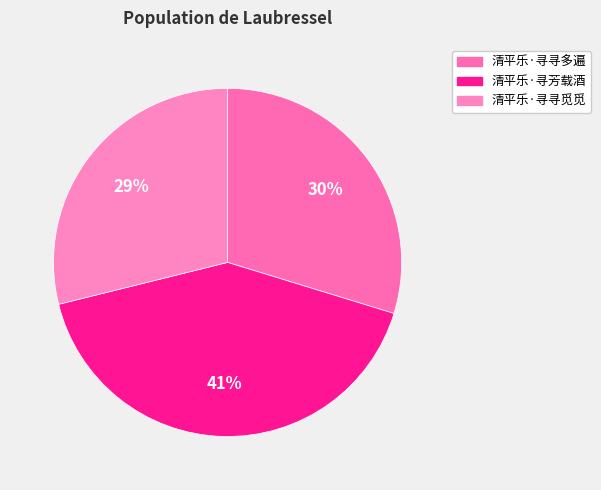

How much of the chart is everything except 清平乐·寻寻多遍?

70.3%